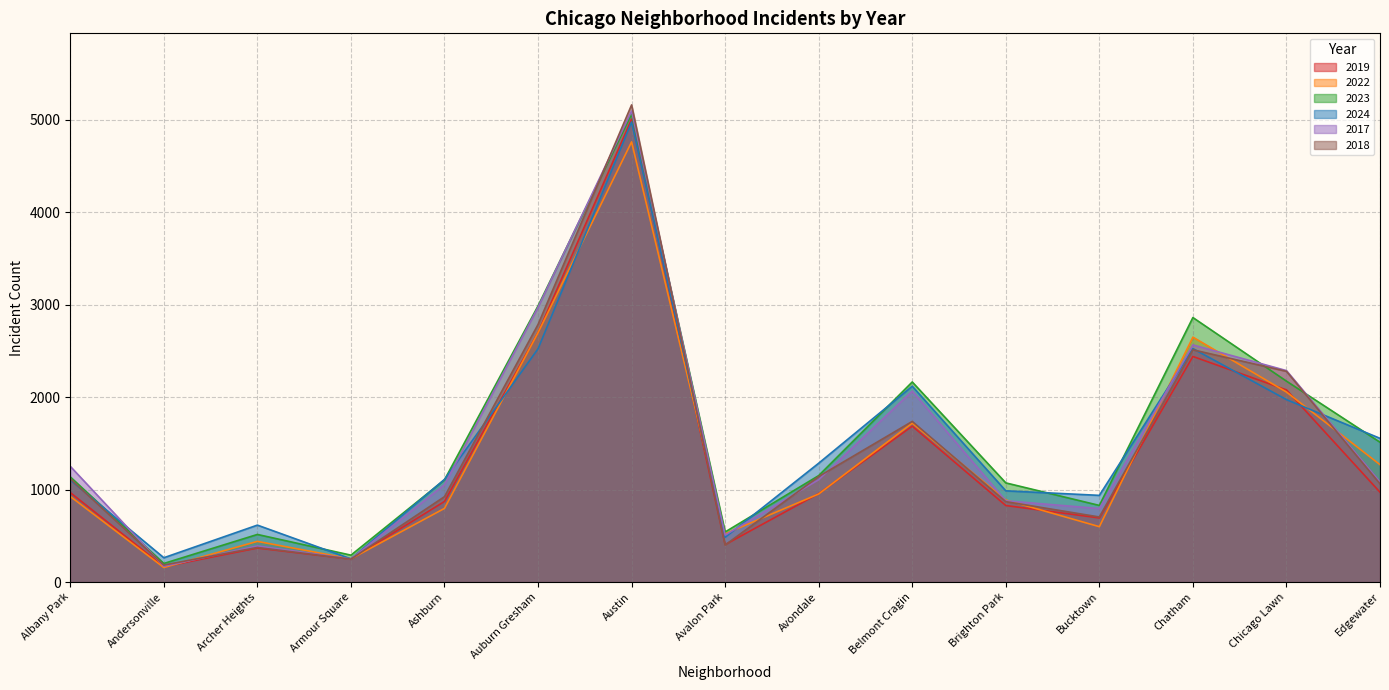

Which series has the largest total across all categories?

2023